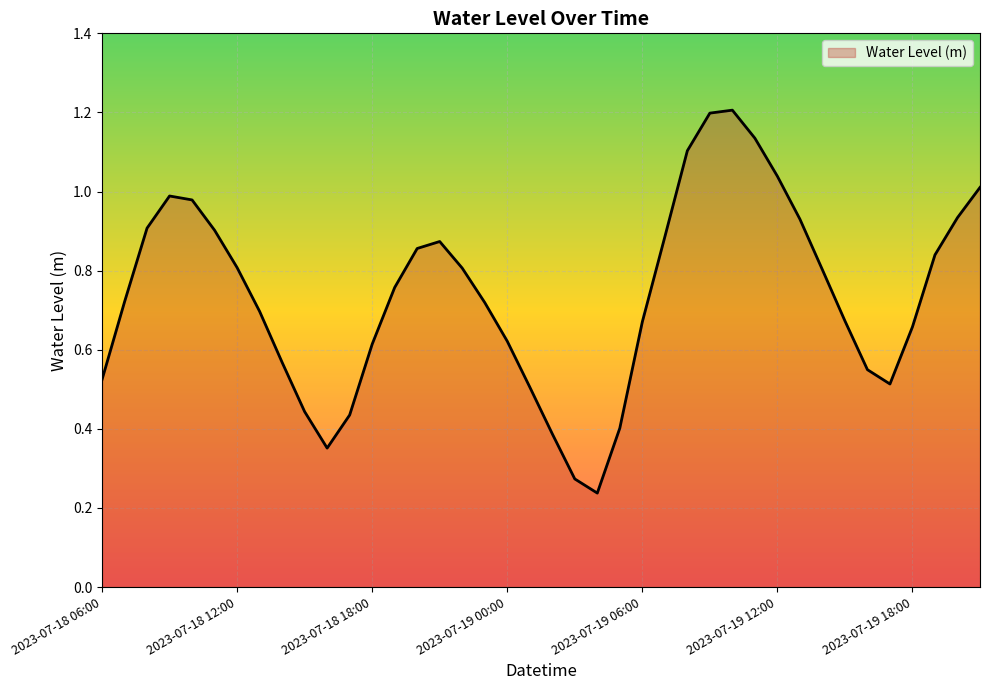

What is the maximum value shown in the chart?

1.2